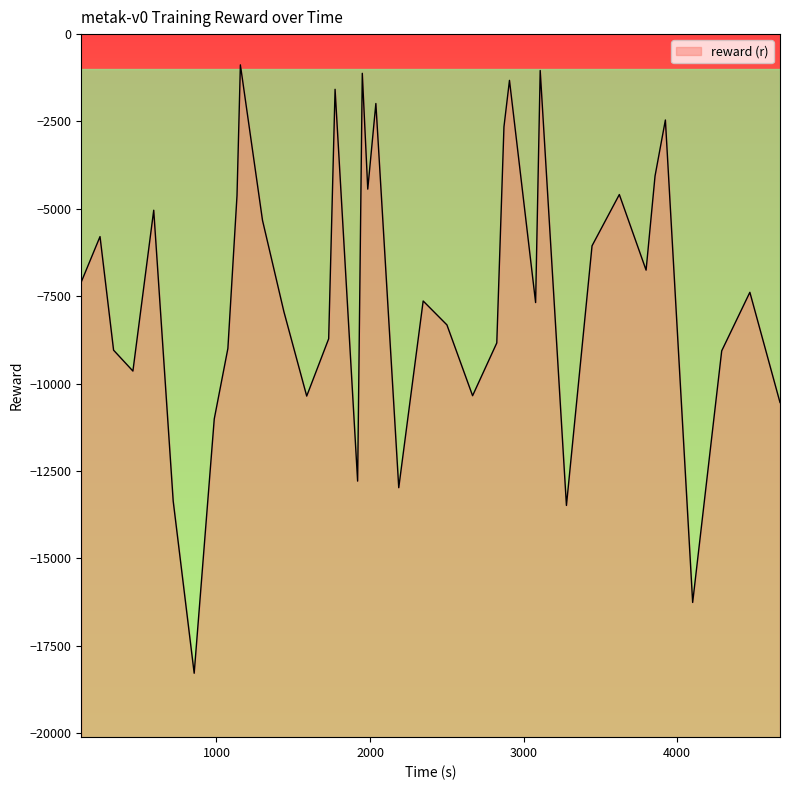

What is the difference between the maximum and minimum values?

17408.6